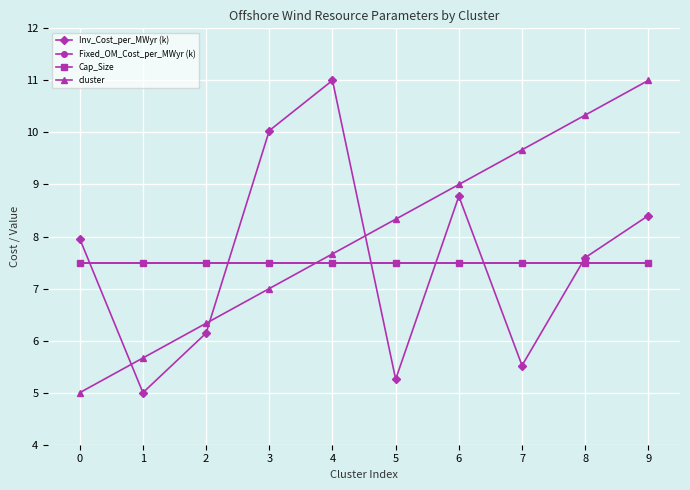

After their last crossing, which series has the higher values: Cap_Size or Inv_Cost_per_MWyr (k)?

Inv_Cost_per_MWyr (k)